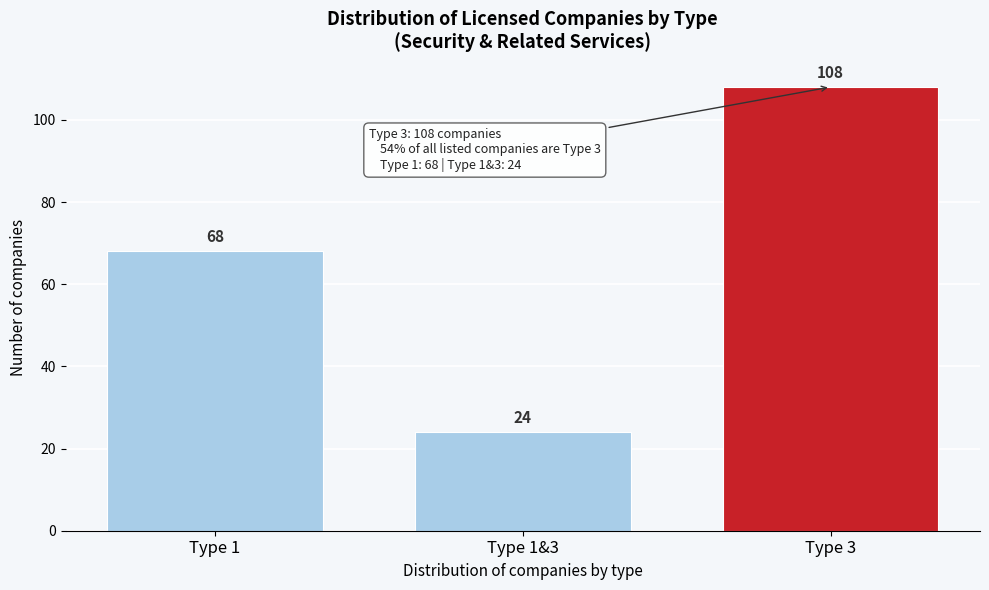

Reading left to right, what are all the values shown in this chart?

Type 1=68	Type 1&3=24	Type 3=108